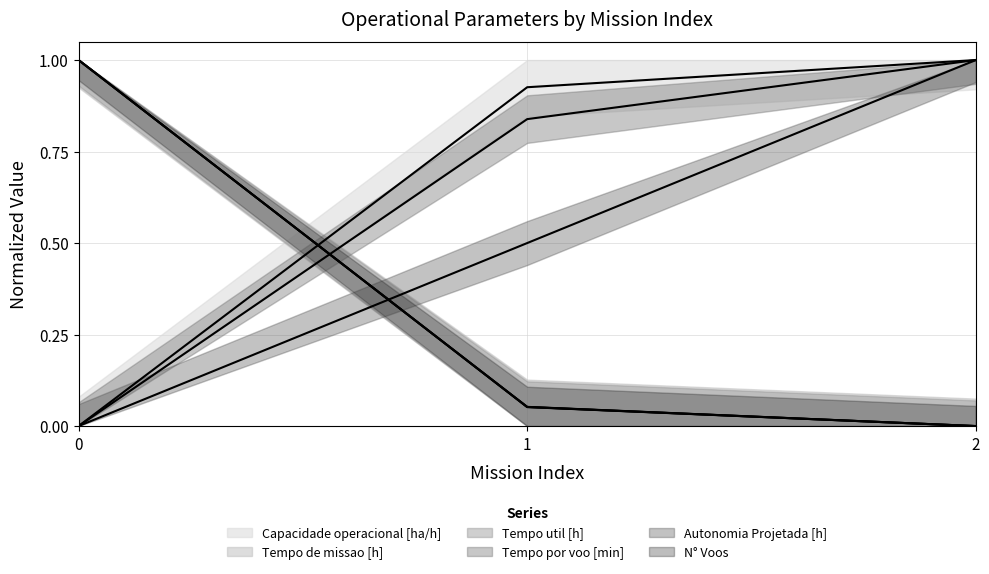

Which has a higher value, 0 or 1?

1